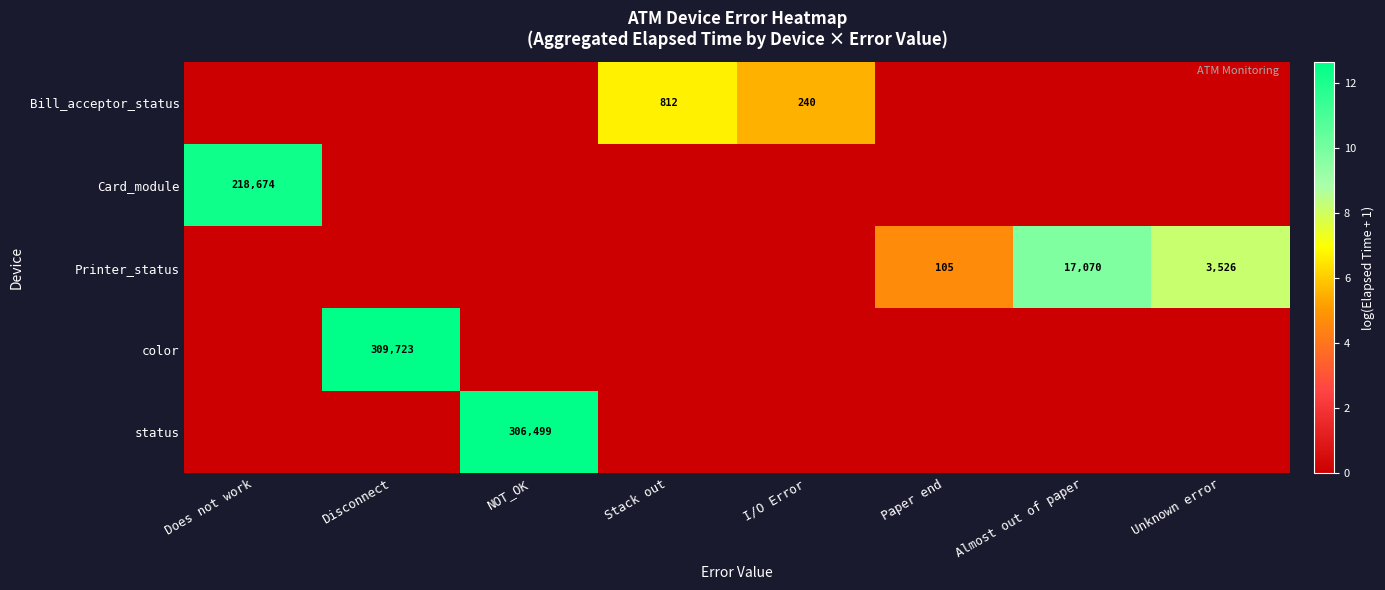

The value of Bill_acceptor_status at Stack out is 1212. True or false?

False